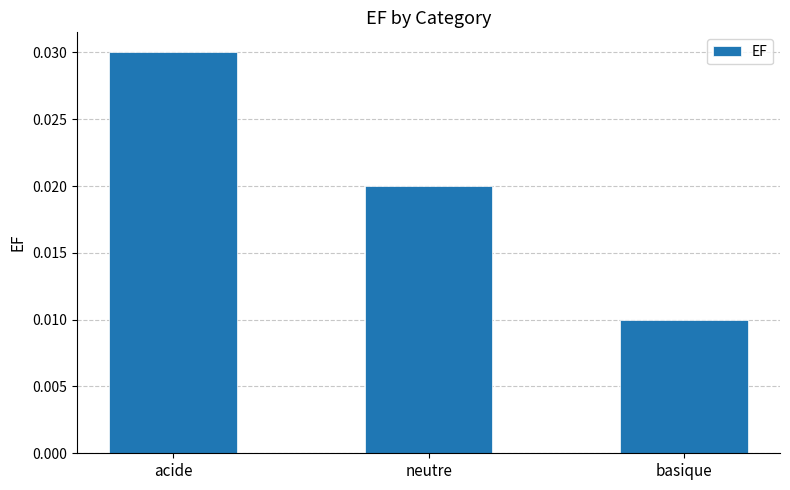

List the labels in order of value, smallest first.

basique, neutre, acide